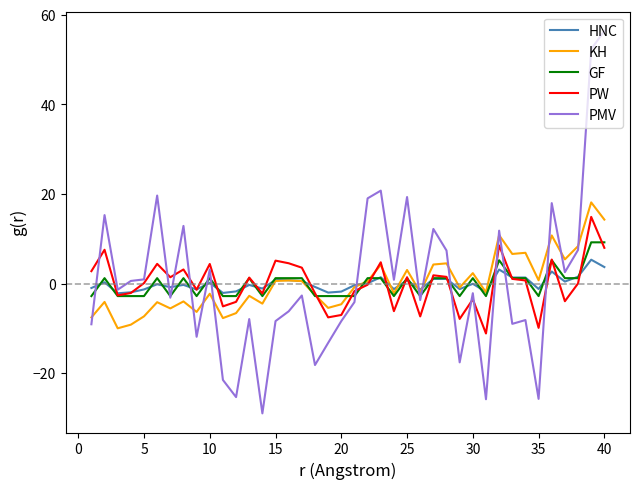

What is the highest value of the KH series?

18.1